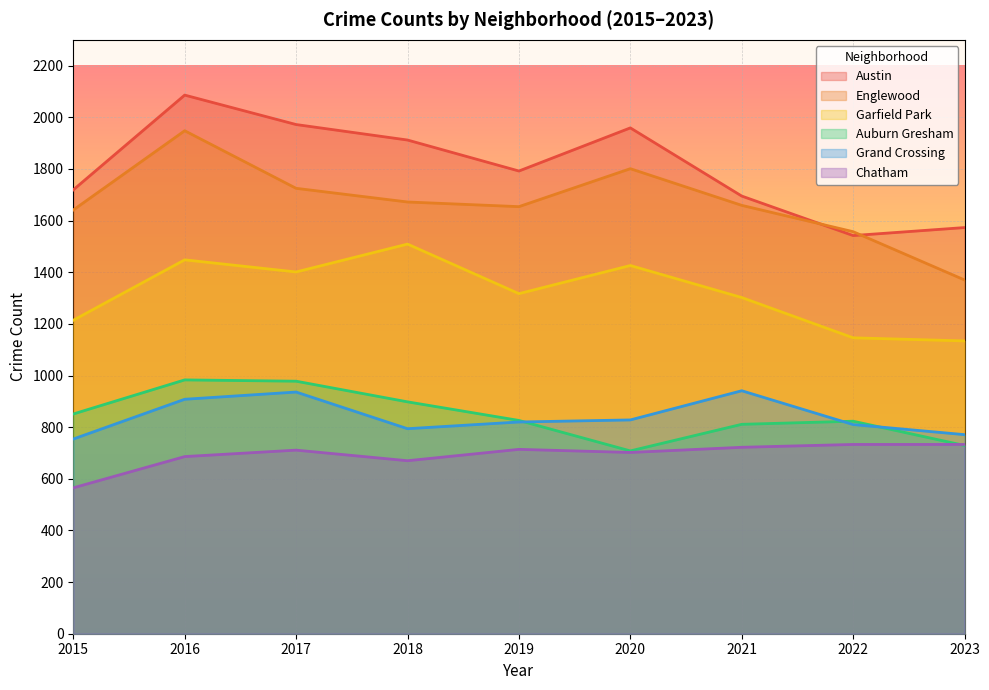

What is the spread (max minus min) of values at 2022?

824